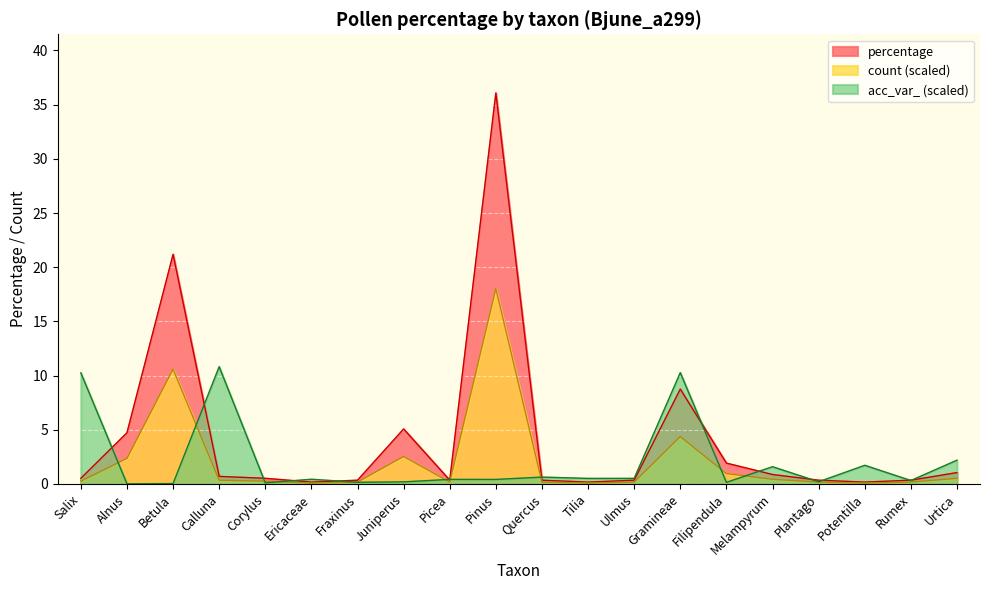

How many distinct data groups are displayed?

3